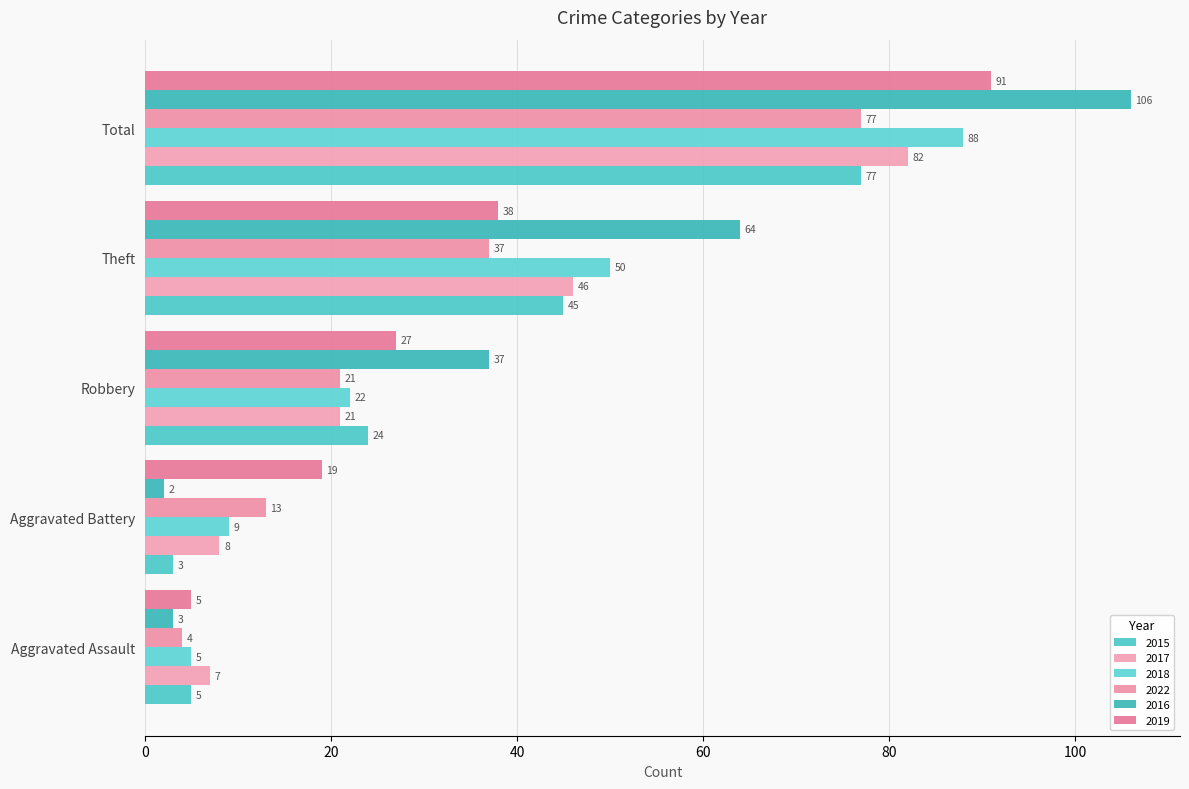

List the labels in order of 2015 value, smallest first.

Aggravated Battery, Aggravated Assault, Robbery, Theft, Total